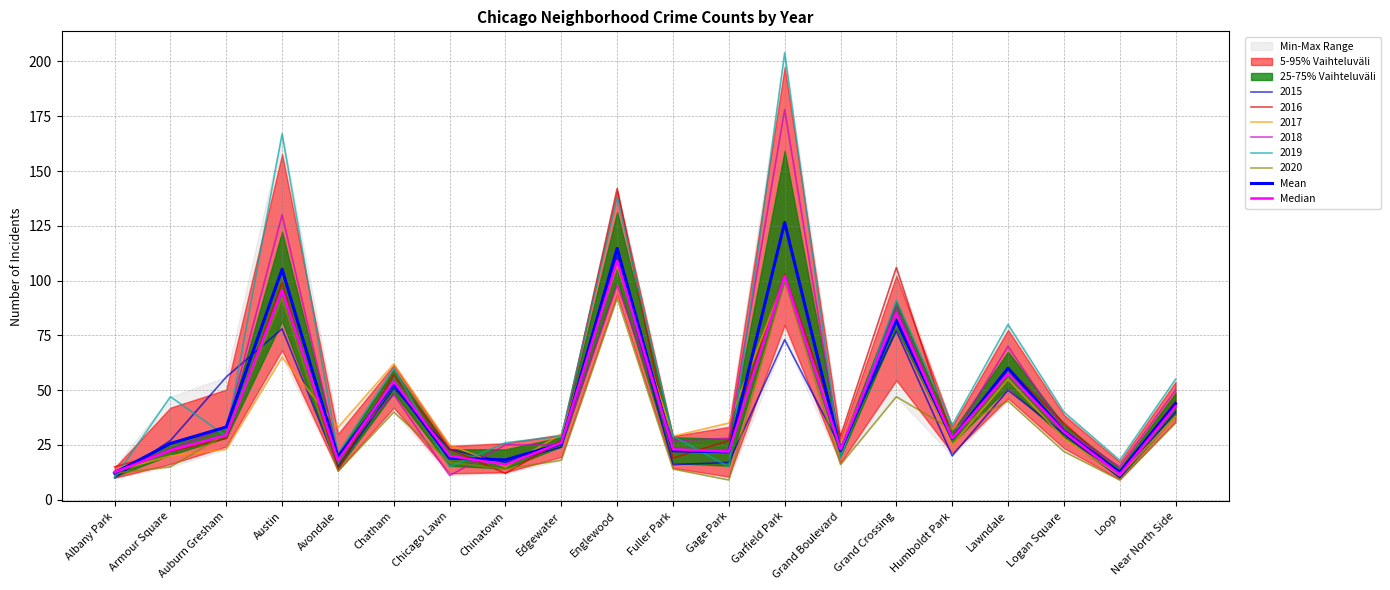

What is the label of the 6th point from the left?

Chatham